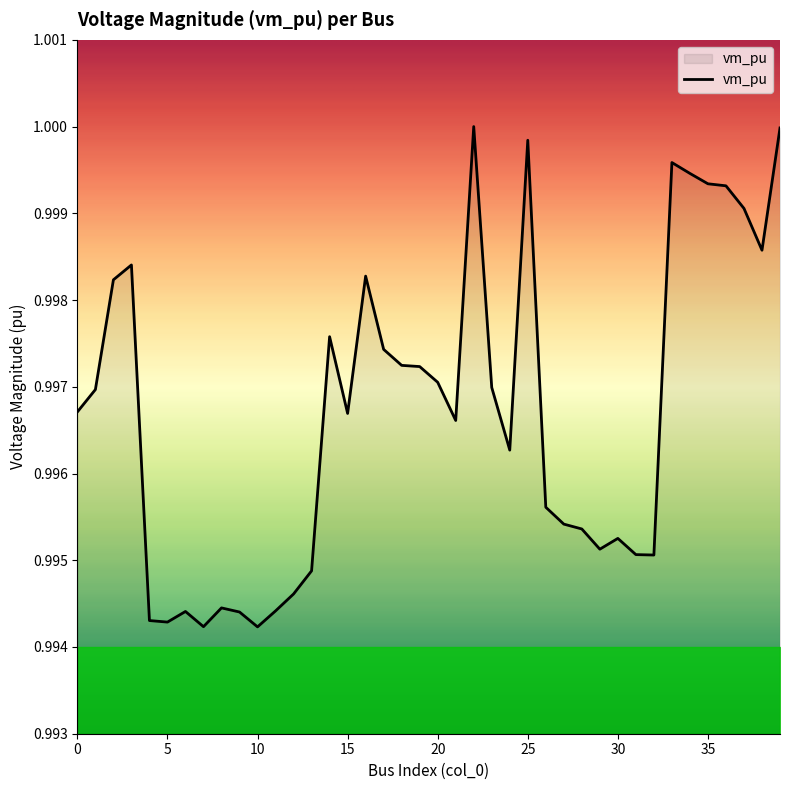

What is the average value?

1.0